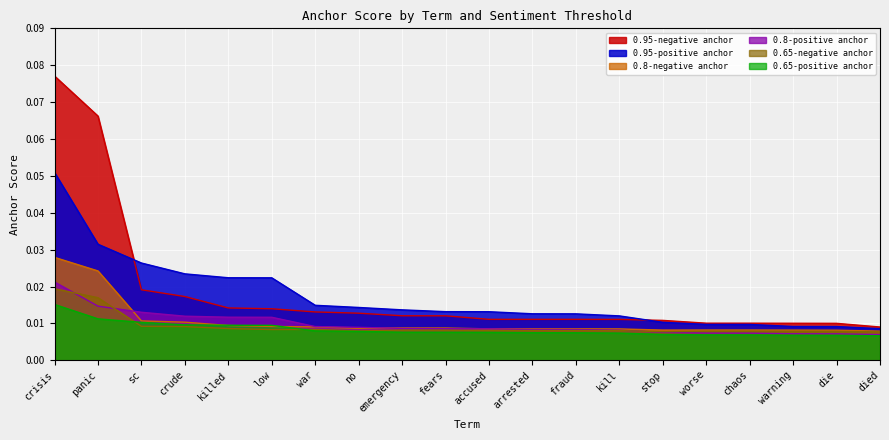

What is the label of the 14th point from the left?

kill